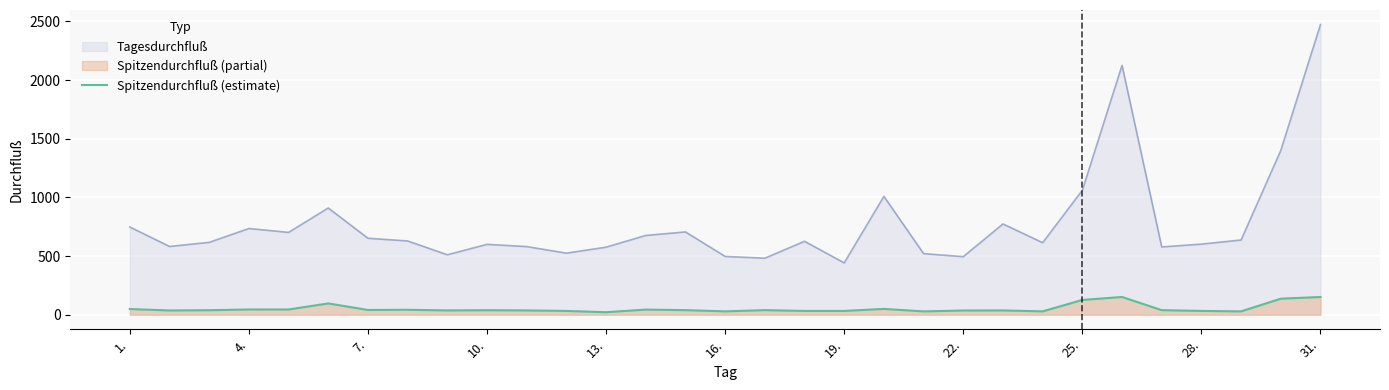

What is the sum of all values?

1620.6